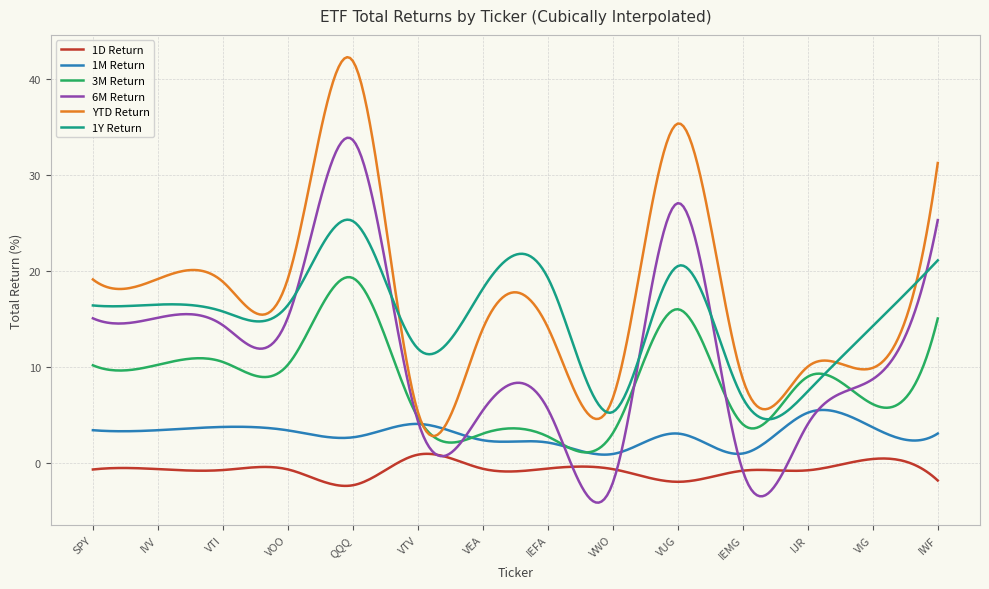

What is the difference between the maximum and minimum values in the 1M Return series?

4.7